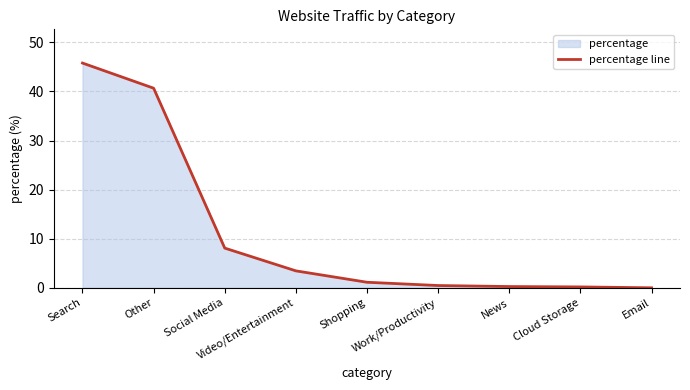

What is the label of the 3rd point from the right?

News